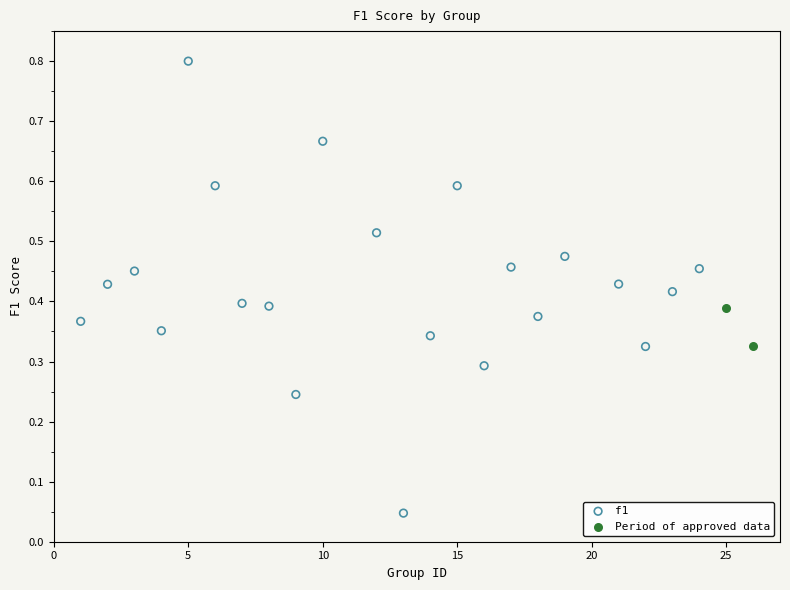

What are all the series names shown in the legend?

f1, Period of approved data